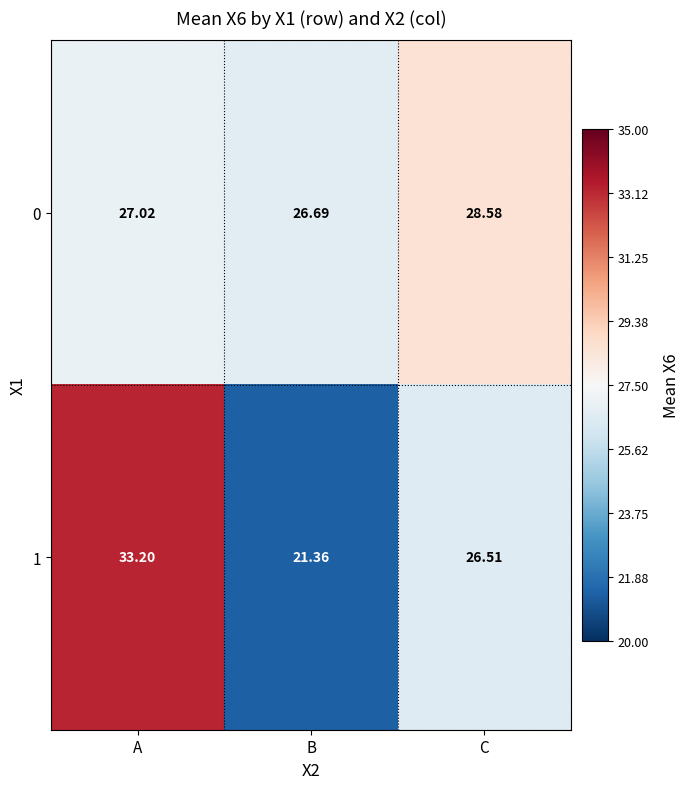

Is the value of 0 at C greater than the value of 1 at B?

Yes